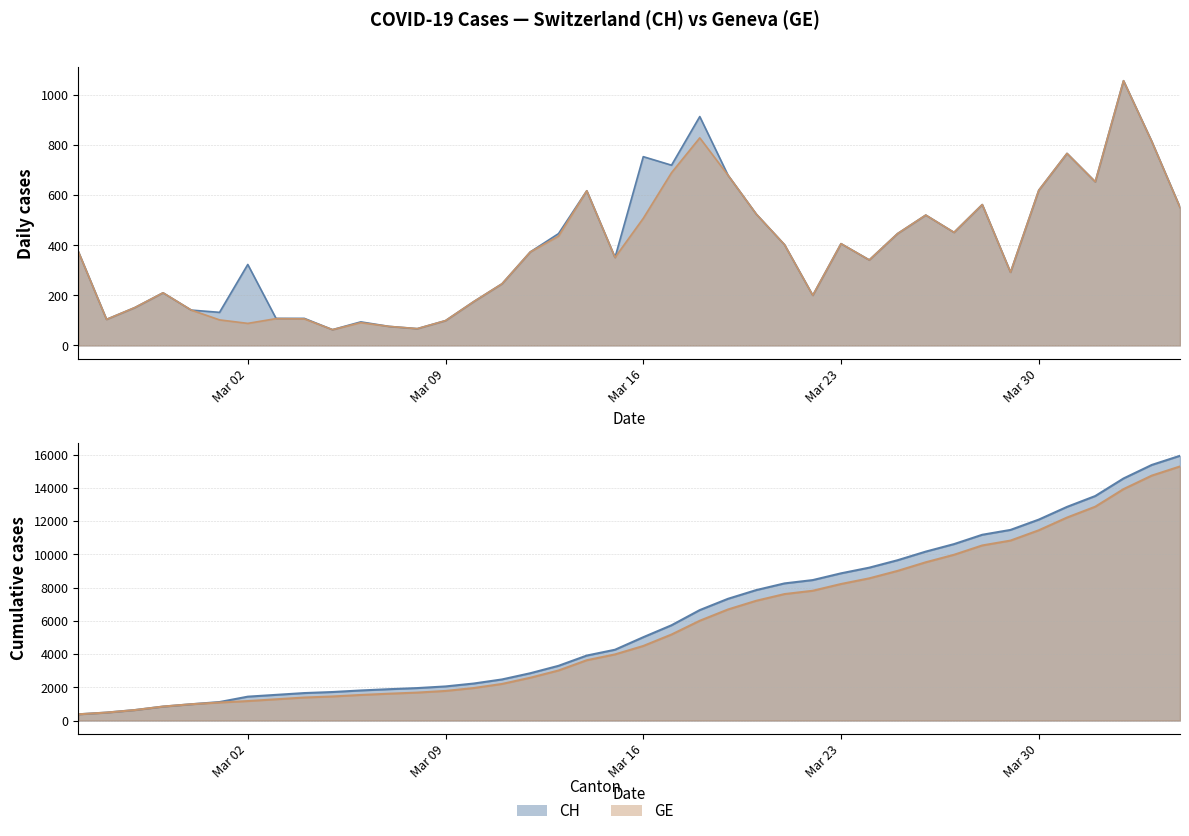

Which series changed the most between Mar 02 and Mar 30?

CH